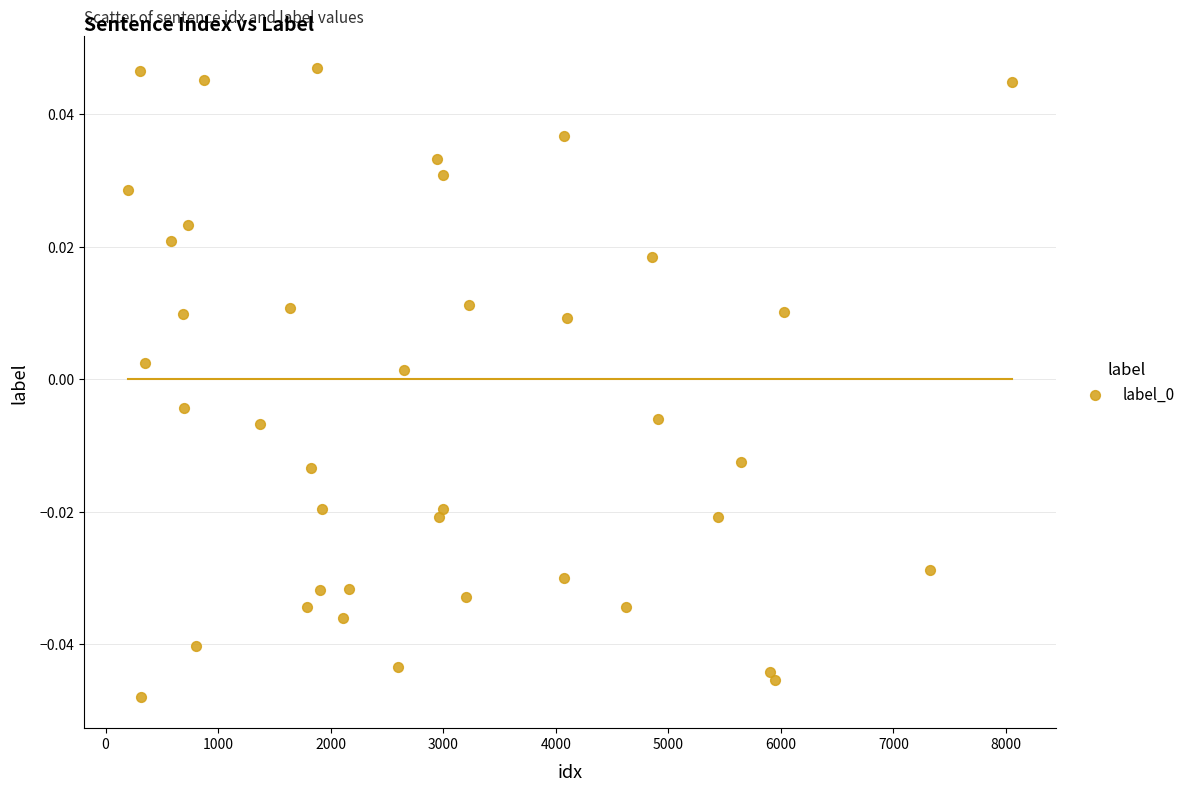

What is the range of X values (max minus min)?

7854.0